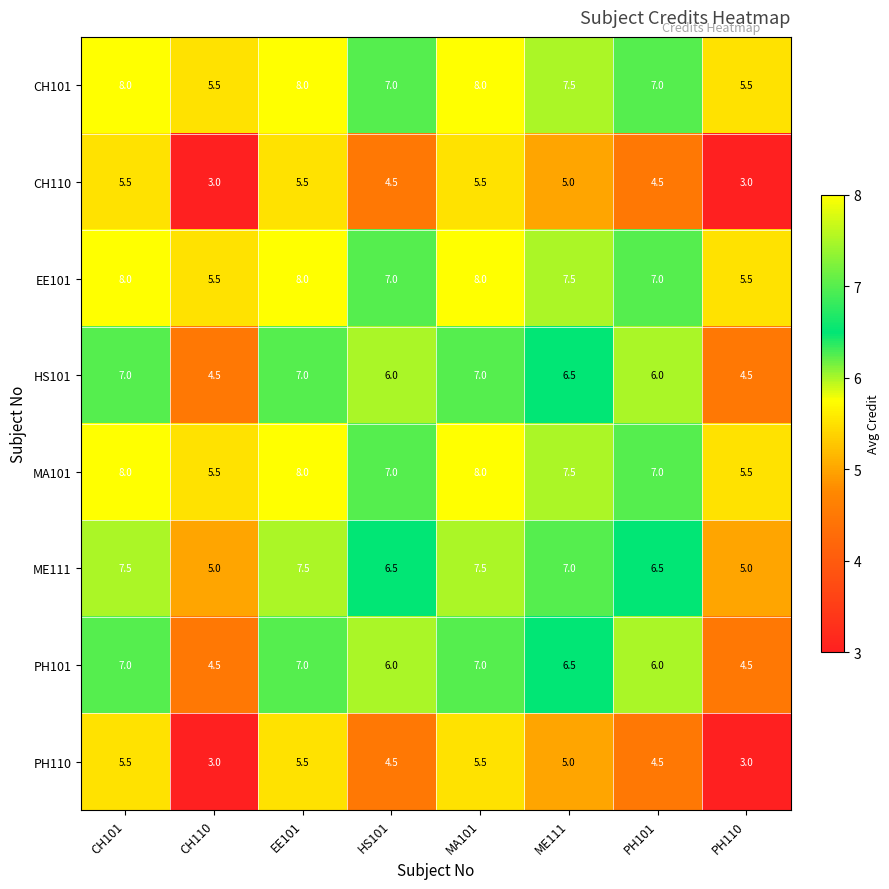

Where does the PH110 series first go above 5?

CH101